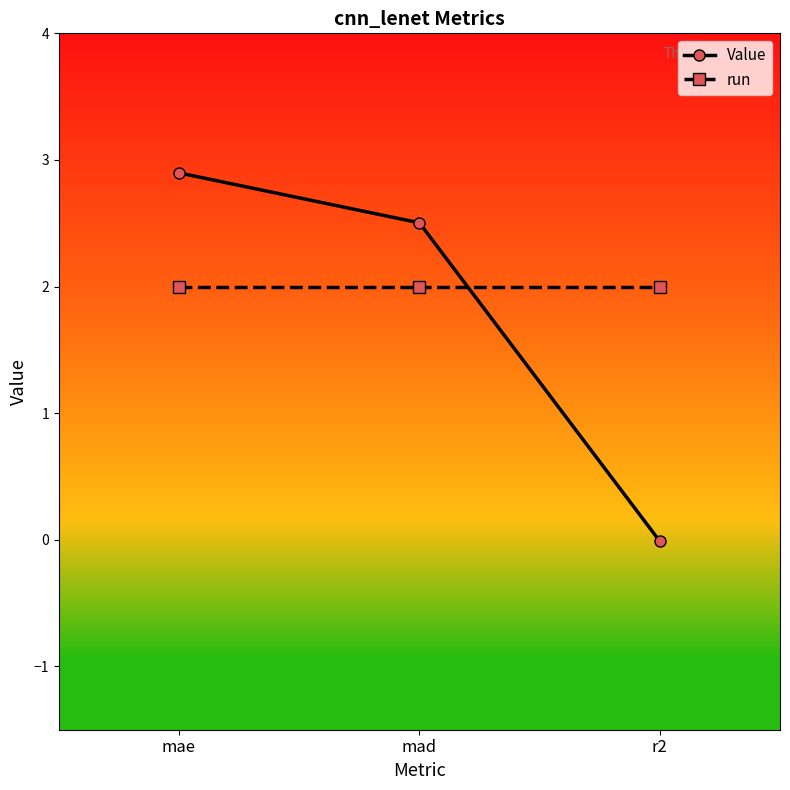

How many distinct data groups are displayed?

2